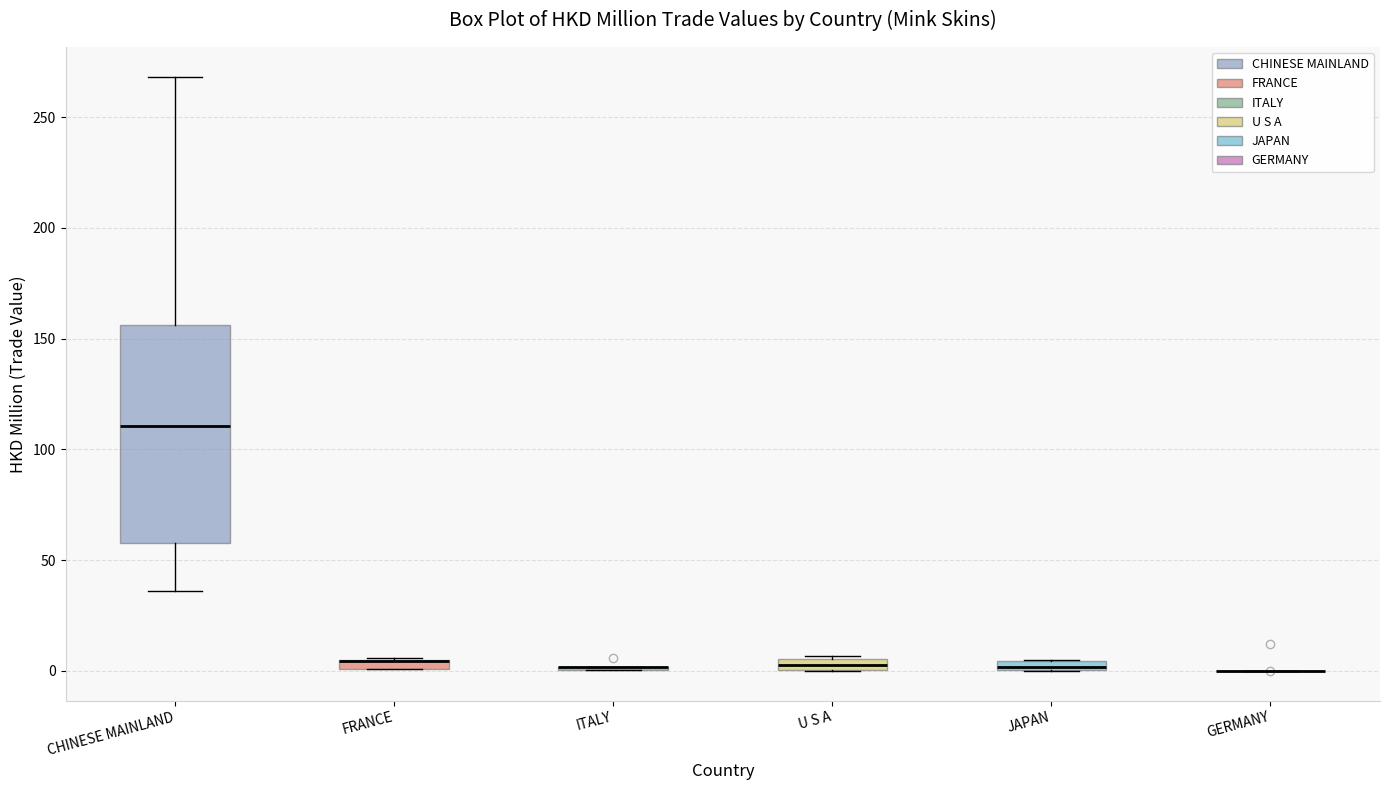

Comparing the boxes themselves (not the whiskers), which one is the tallest?

CHINESE MAINLAND